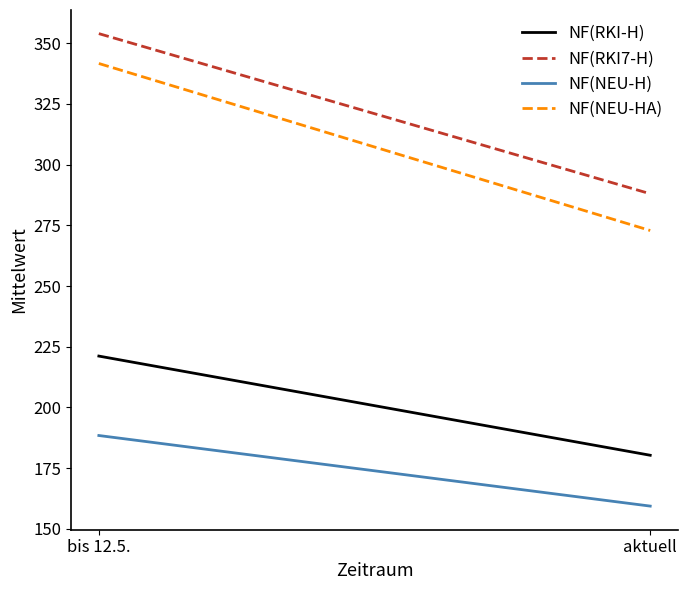

What is the average value of the NF(NEU-HA) series?

307.3